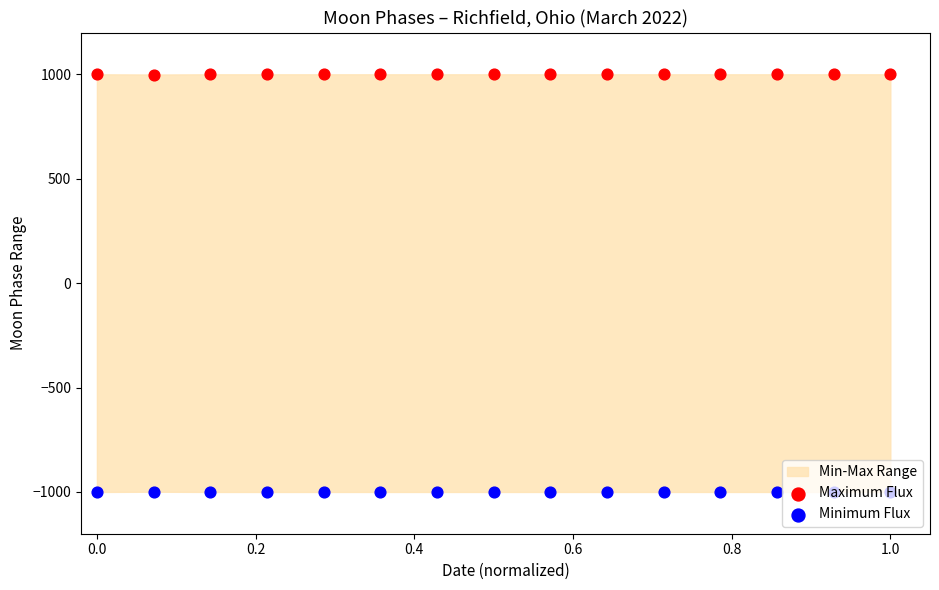

Which series contains the highest Y value?

Maximum Flux